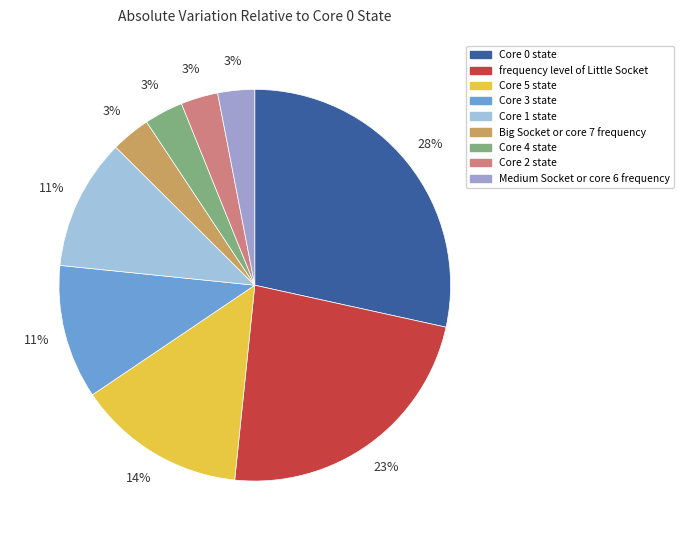

Between Medium Socket or core 6 frequency and Core 3 state, which is larger?

Core 3 state